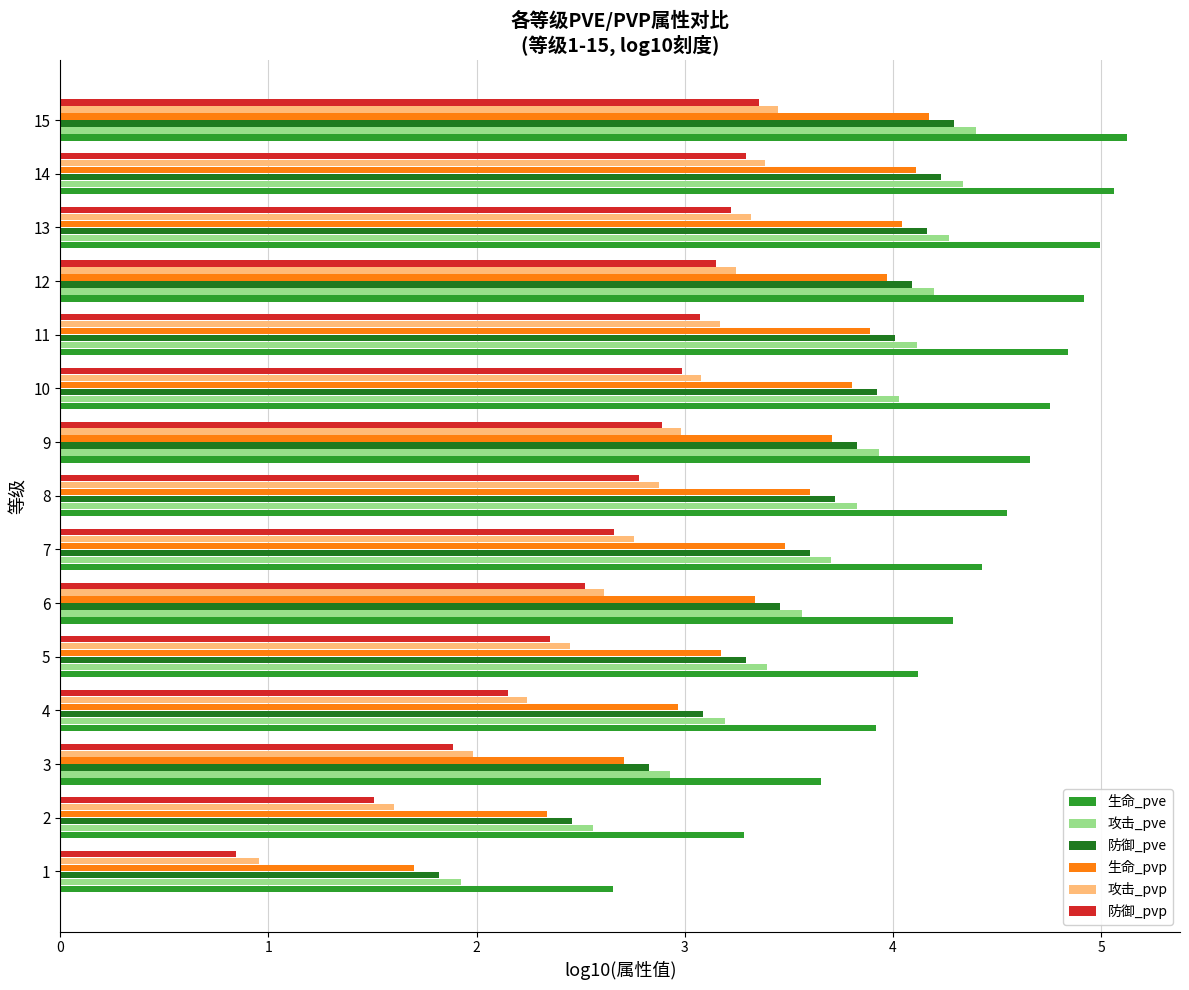

What are all the series names shown in the legend?

生命_pve, 攻击_pve, 防御_pve, 生命_pvp, 攻击_pvp, 防御_pvp